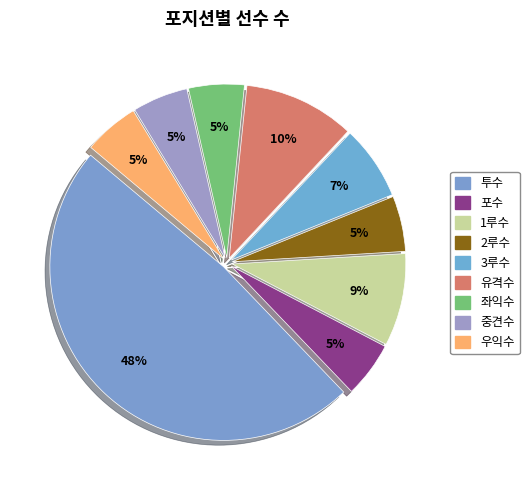

Count the number of slices in the pie.

9